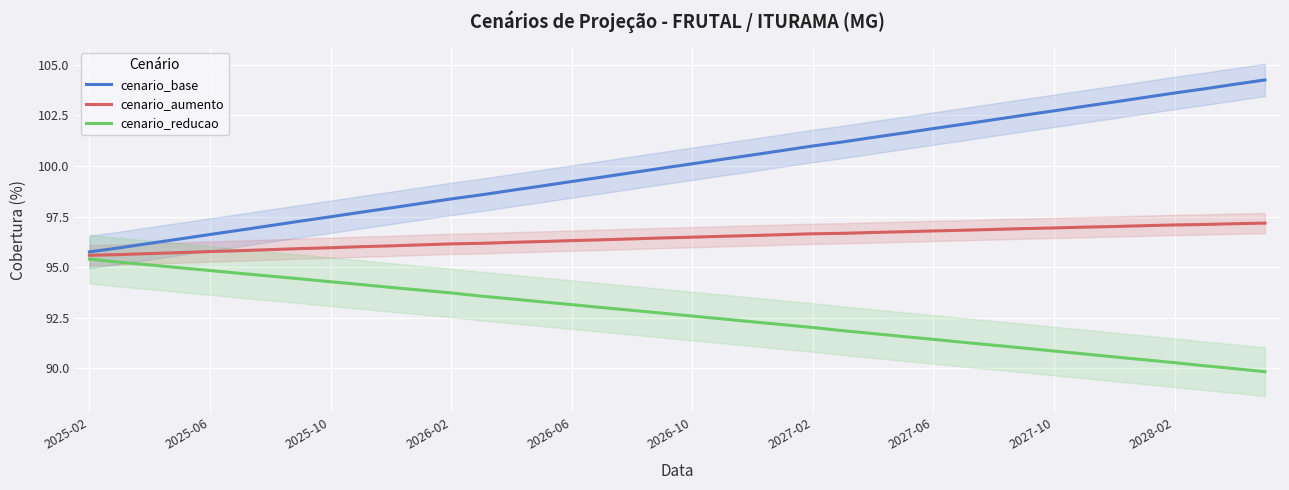

What is the difference between the maximum and minimum values in the cenario_aumento series?

1.6